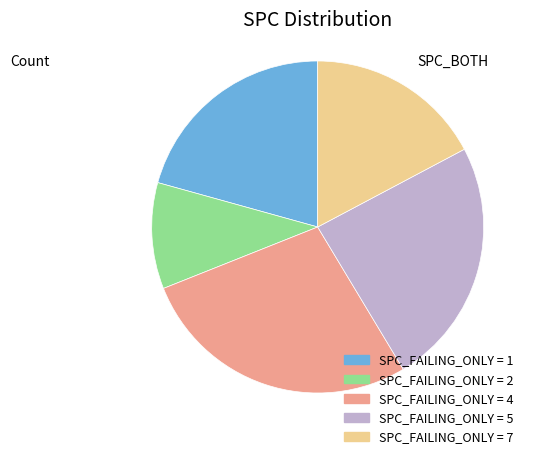

Rank the categories by value from lowest to highest.

SPC_FAILING_ONLY = 2, SPC_FAILING_ONLY = 7, SPC_FAILING_ONLY = 1, SPC_FAILING_ONLY = 5, SPC_FAILING_ONLY = 4